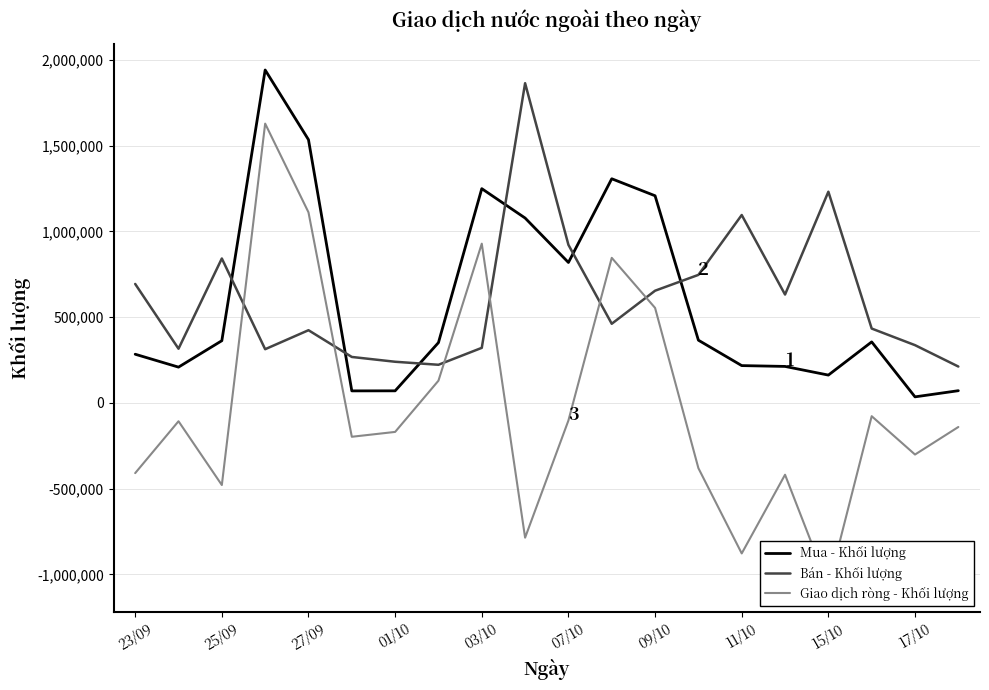

What is the maximum value for Bán - Khối lượng?

1863400